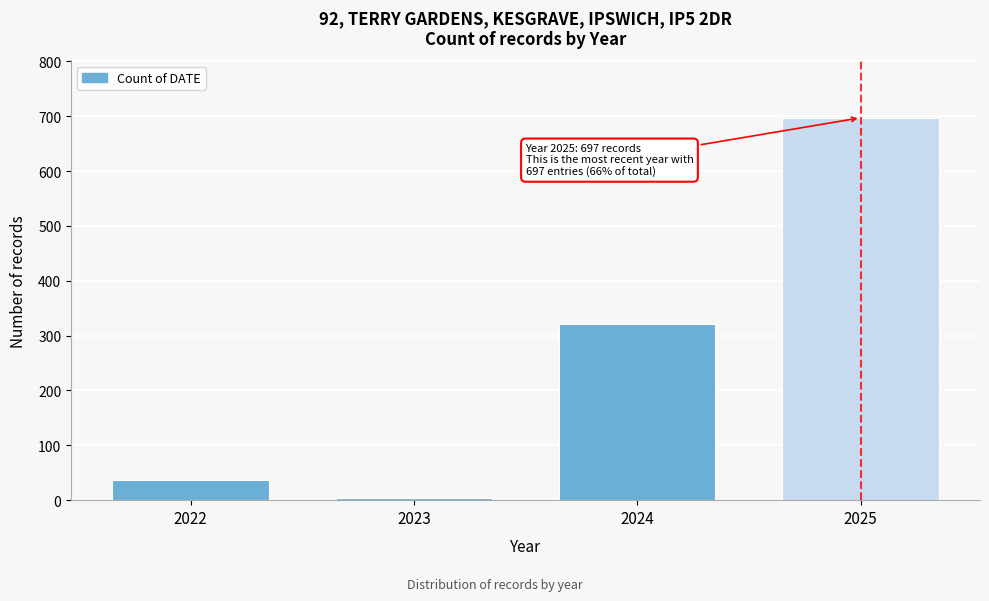

Reading left to right, extract all data points from this chart.

37	4	322	697